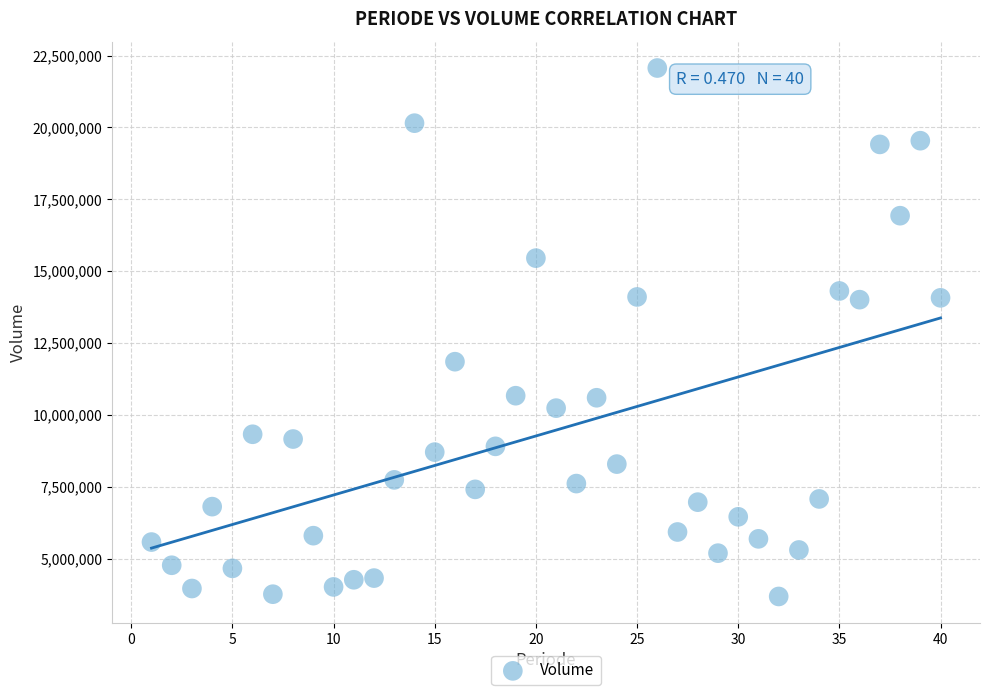

What is the range of Y values (max minus min)?

18384779